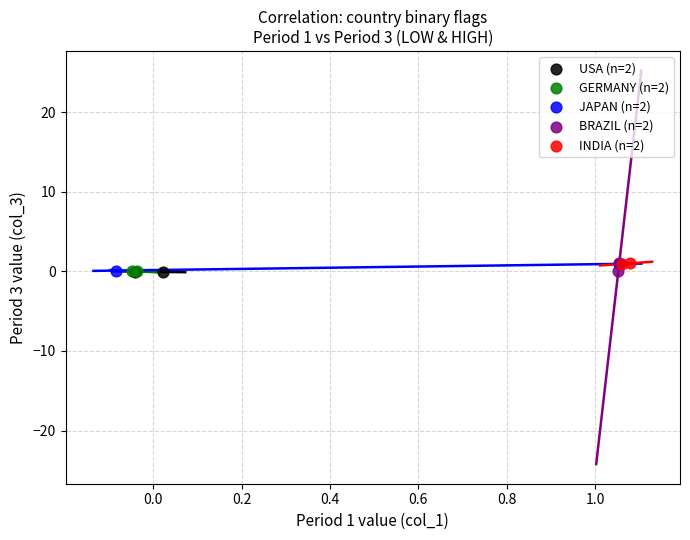

What are all the series names shown in the legend?

USA (n=2), GERMANY (n=2), JAPAN (n=2), BRAZIL (n=2), INDIA (n=2)